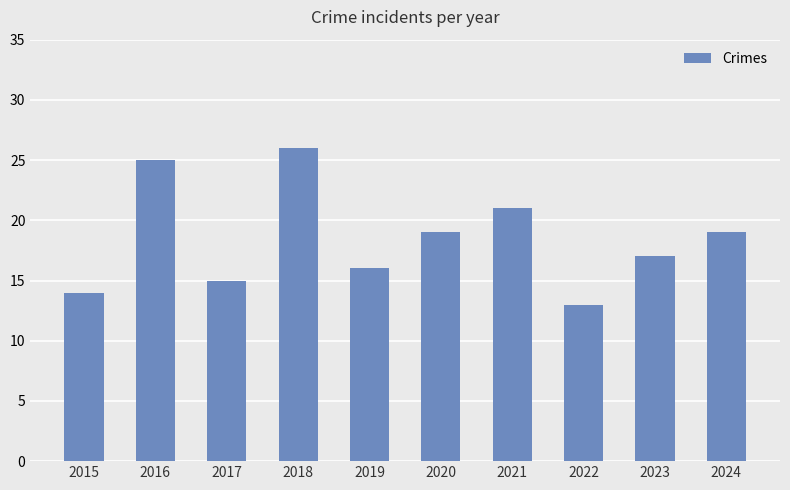

Read the value at 2019, to the nearest 10.

20